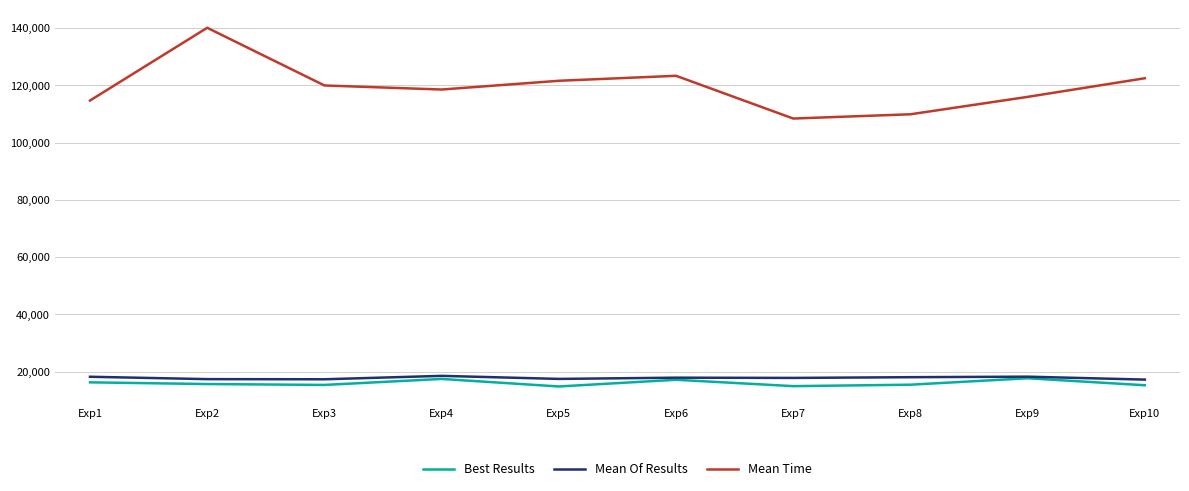

The value of Mean Of Results at Exp5 is 17436.8. True or false?

True